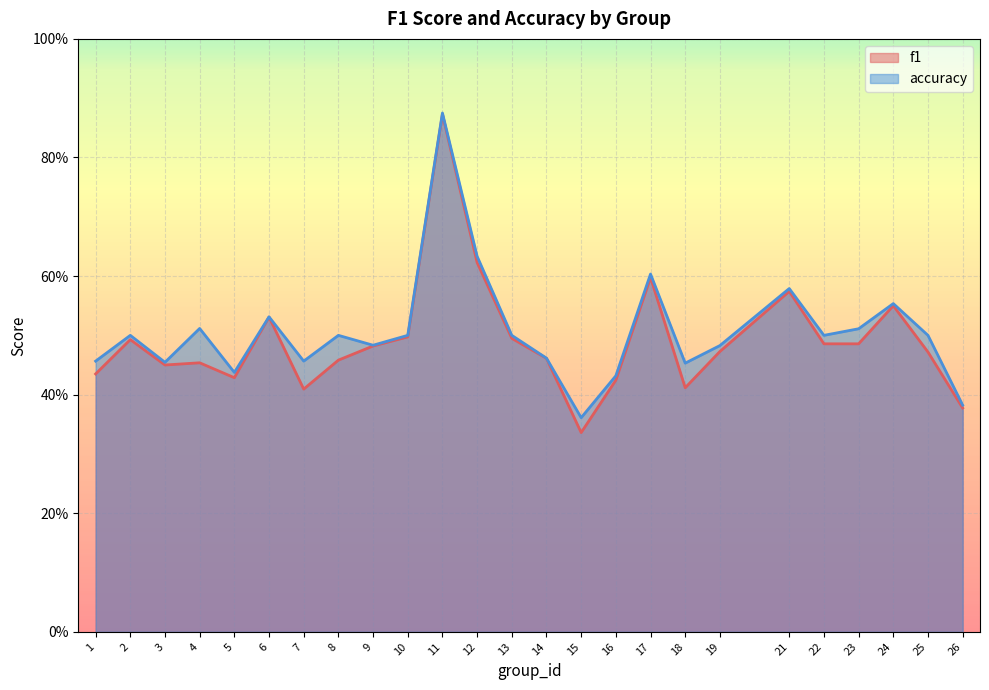

At which label does accuracy reach its minimum?

15